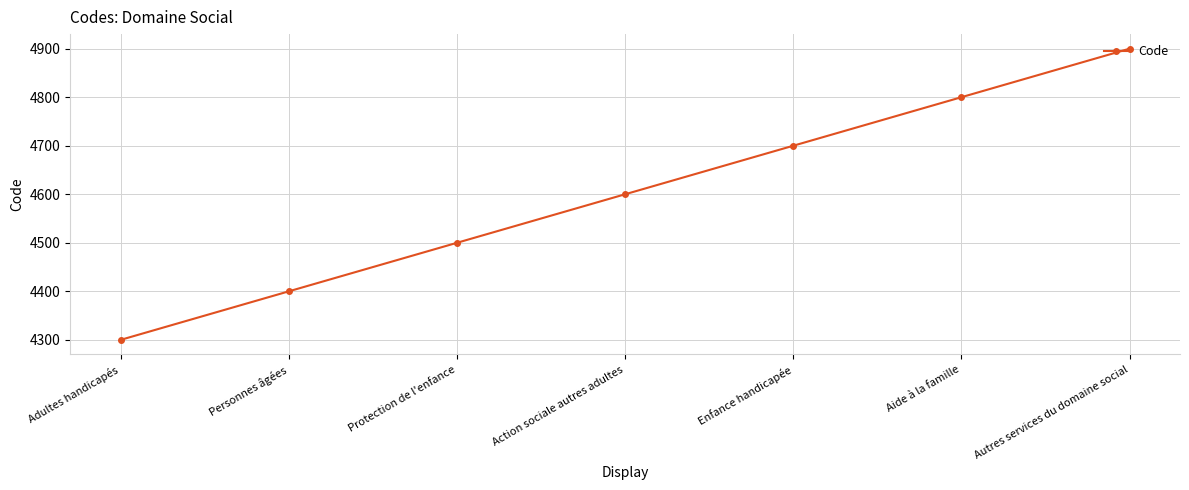

What is the average value?

4600